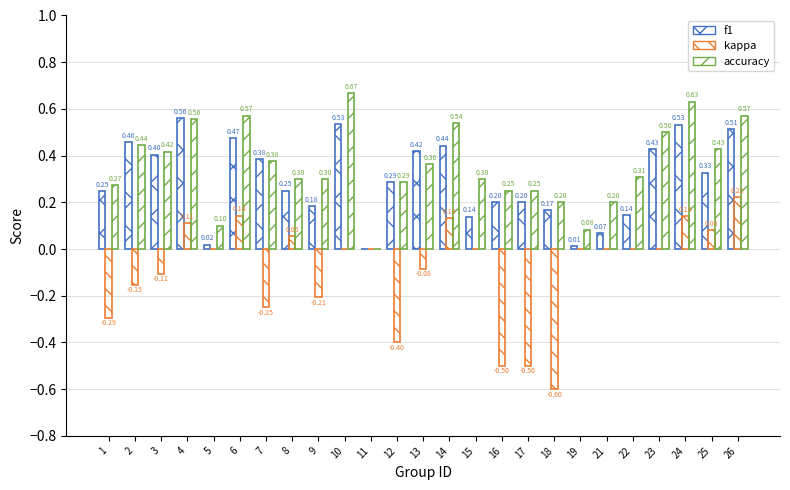

How many data points in accuracy are above 0?

24